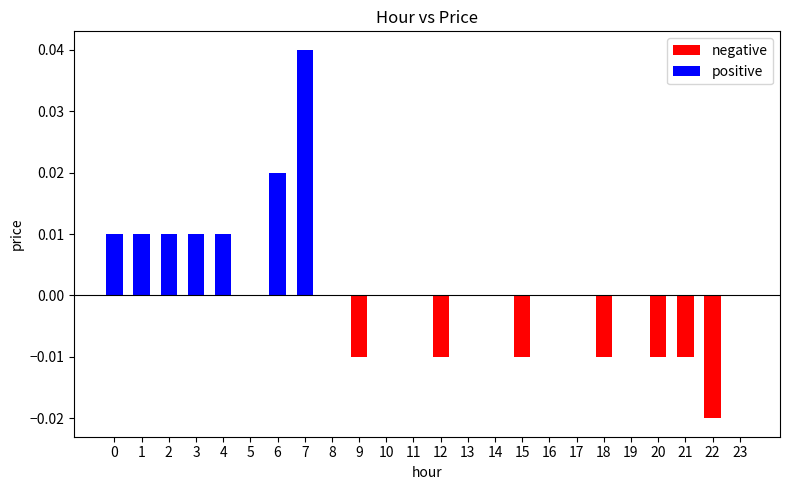

True or false: positive has a value of 0.0 at 8.

True